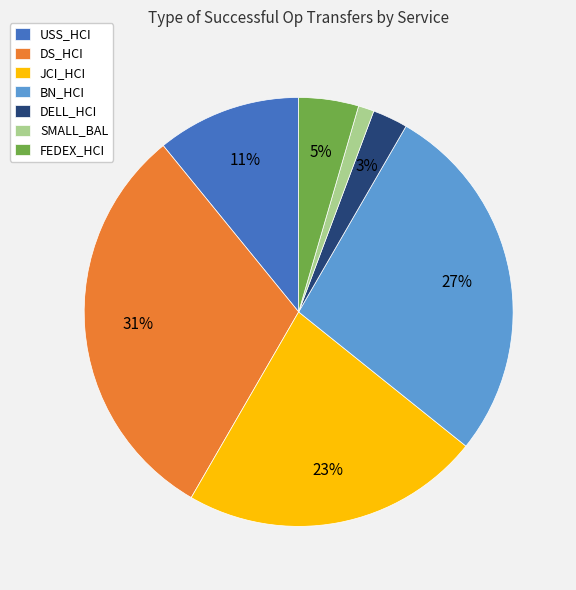

To the nearest percent, what is the difference between the DELL_HCI and USS_HCI slice percentages?

8%